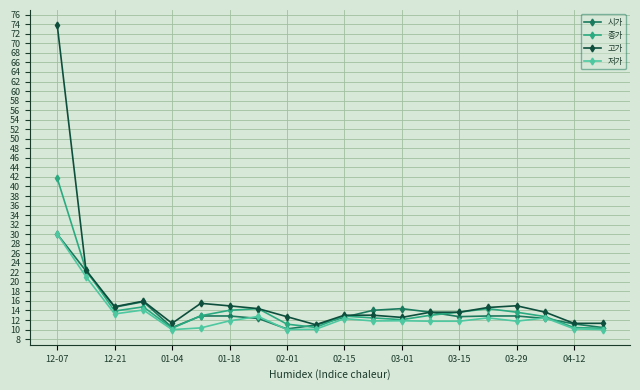

Which series has the widest spread of values?

고가